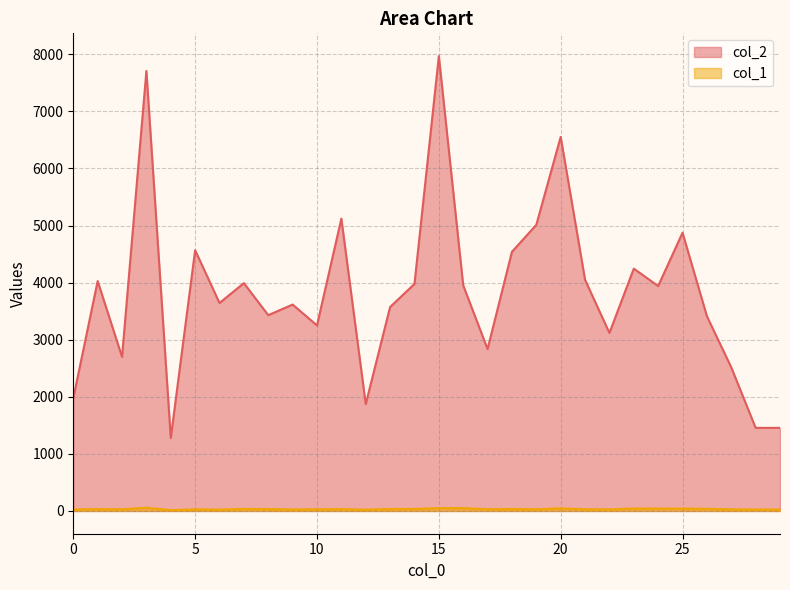

What is the smallest value displayed?

14